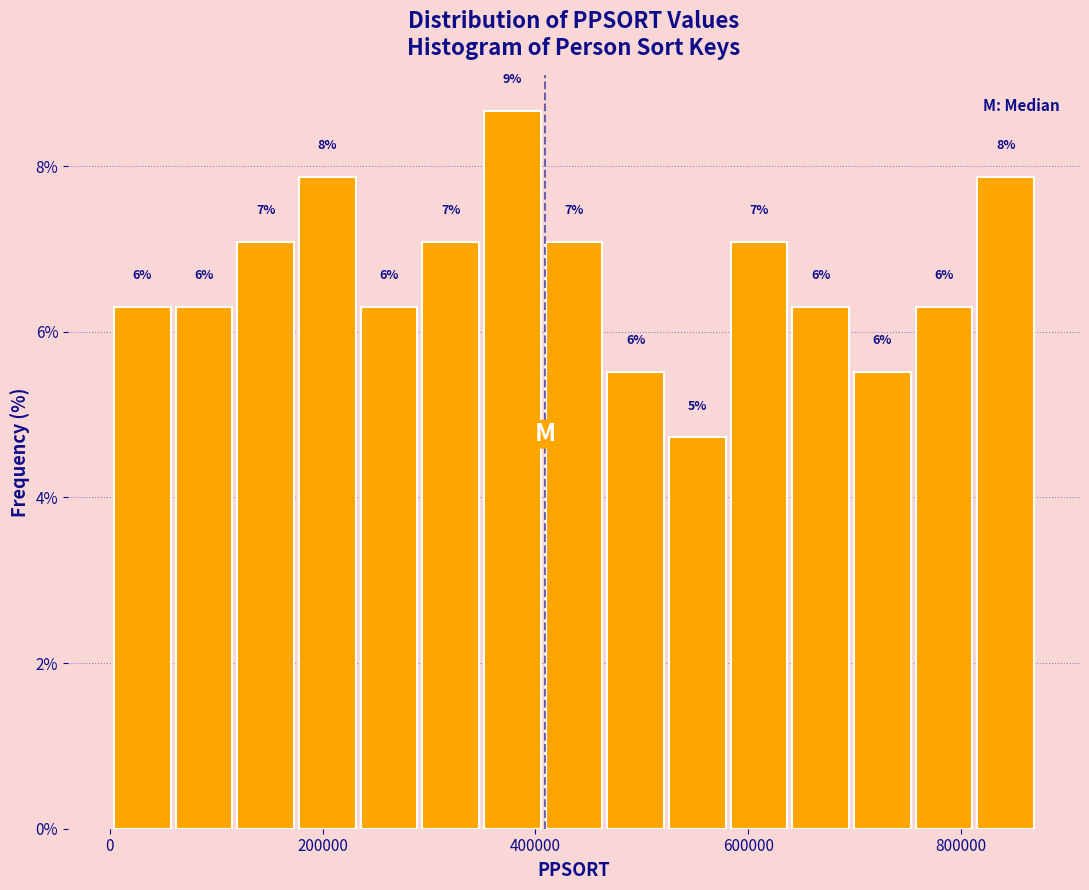

Around what value on the x-axis is the tallest bar? Give the approximate position of its centre, as read against the axis.

380000